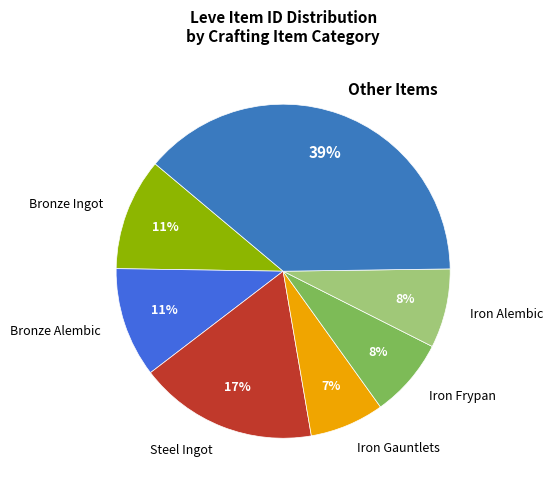

Between Iron Gauntlets and Bronze Alembic, which is larger?

Bronze Alembic